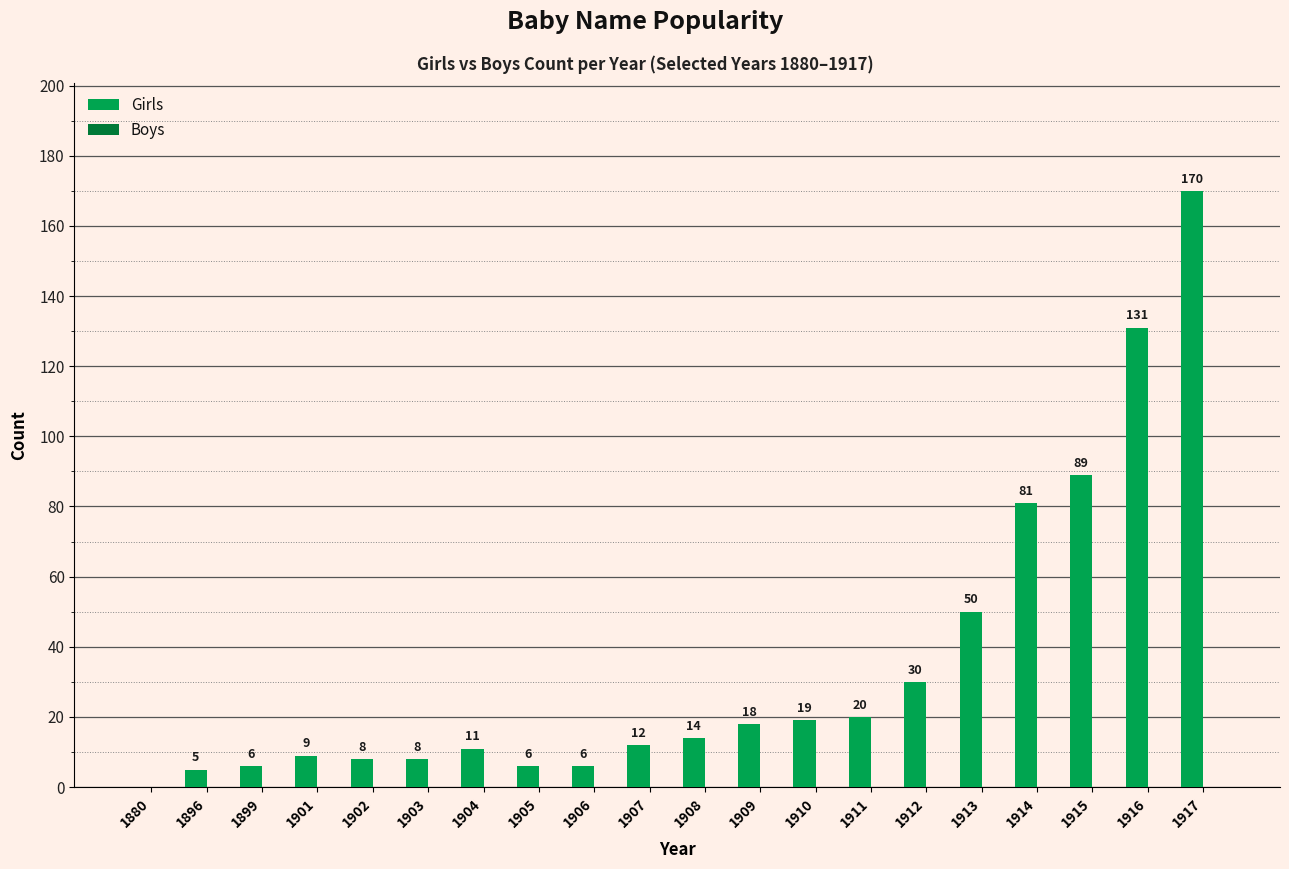

Reading right to left, transcribe all the data shown in this chart.

1917=170	1916=131	1915=89	1914=81	1913=50	1912=30	1911=20	1910=19	1909=18	1908=14	1907=12	1906=6	1905=6	1904=11	1903=8	1902=8	1901=9	1899=6	1896=5	1880=0